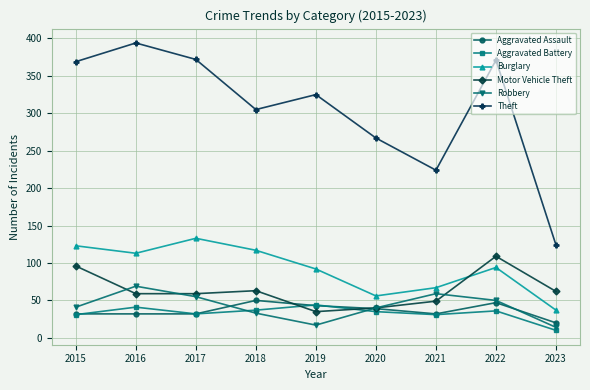

Where do Motor Vehicle Theft and Aggravated Assault first cross each other?

2018 and 2019